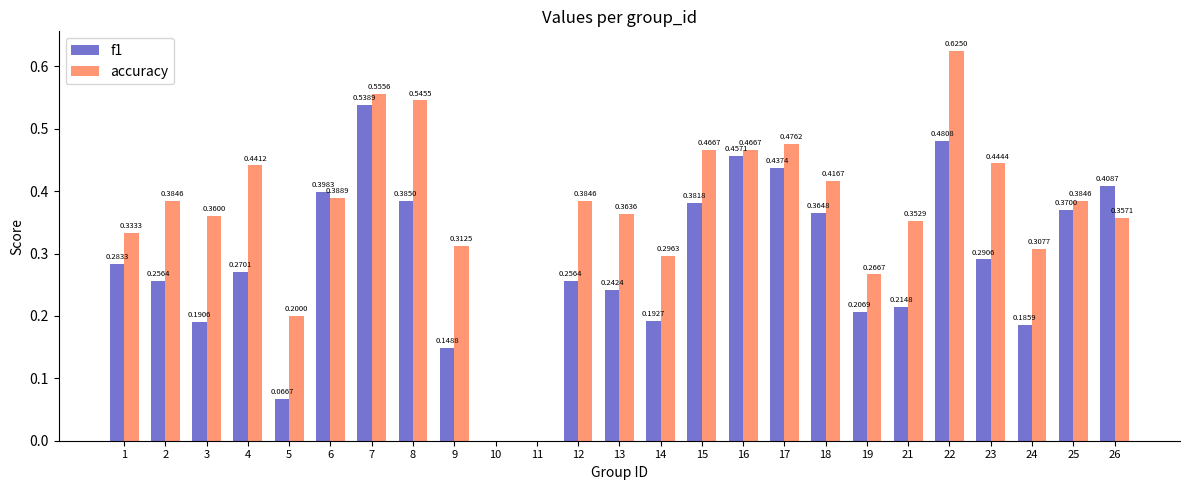

Which series changed the most between 14 and 18?

f1